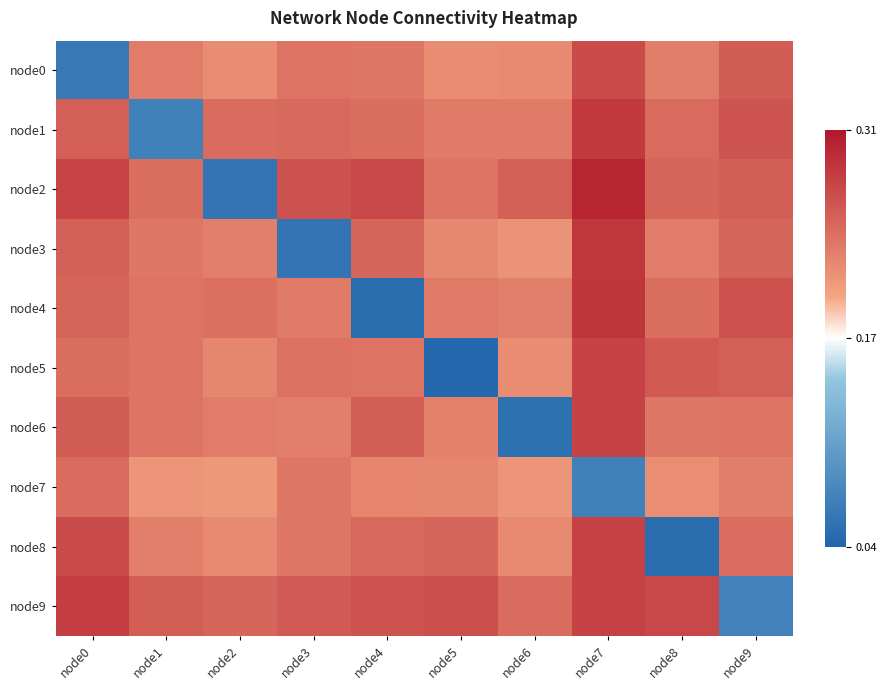

Count the number of categories in the chart.

10